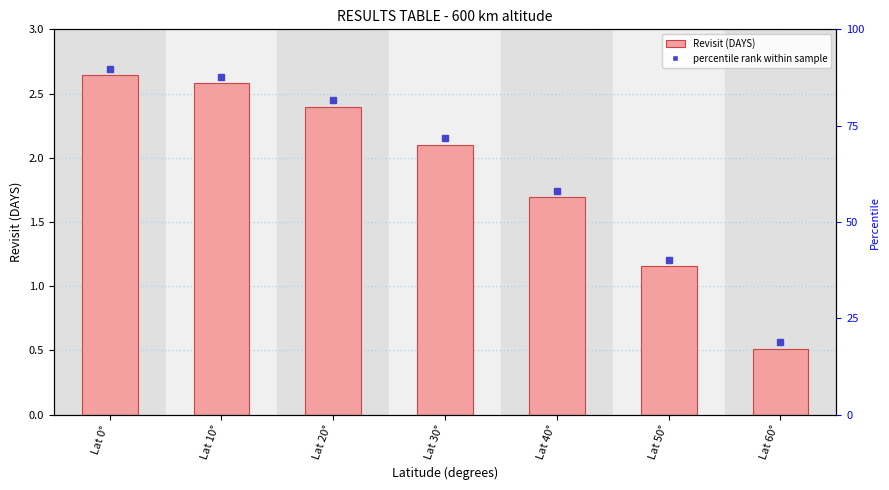

Between Lat 40° and Lat 60°, which is larger?

Lat 40°